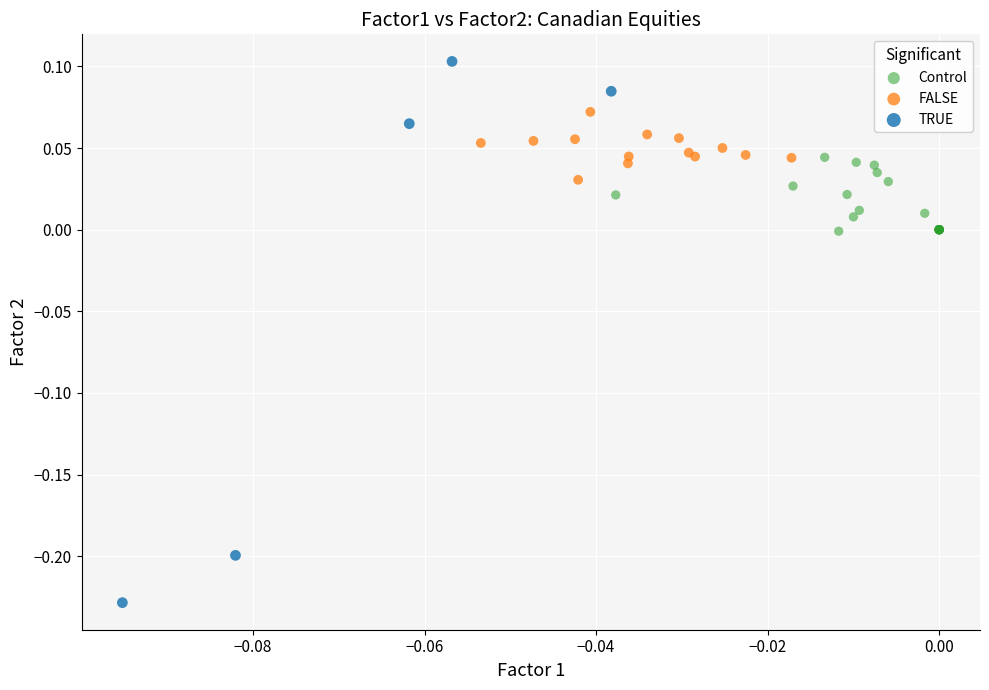

Which series contains the lowest Y value?

TRUE